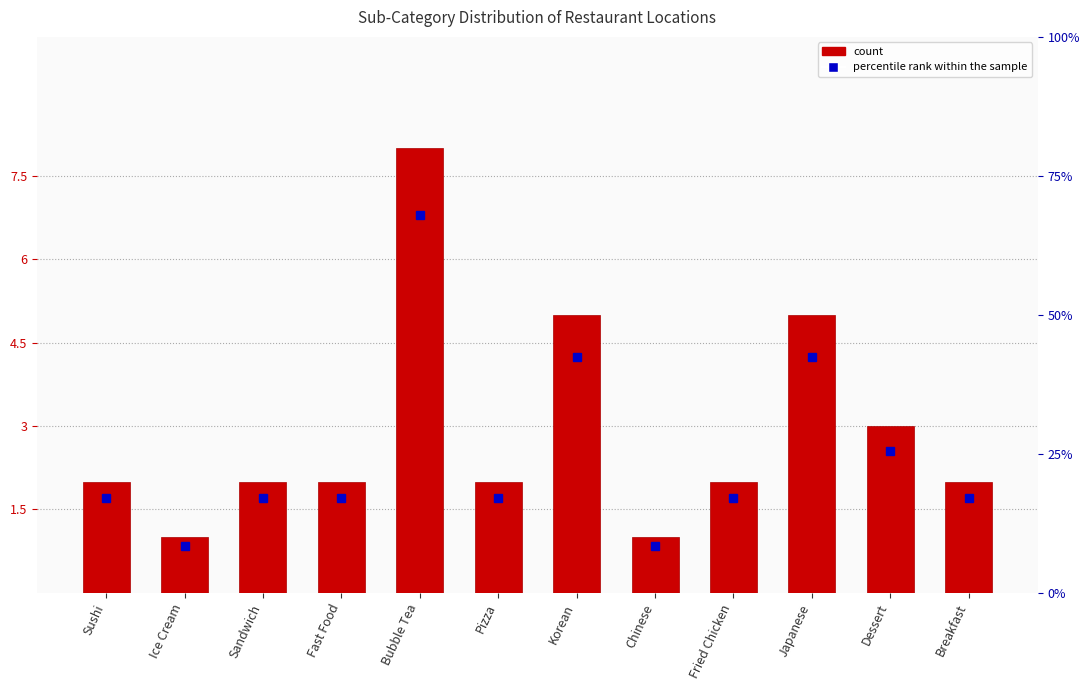

The chart shows a value of 7 at Japanese. True or false?

False